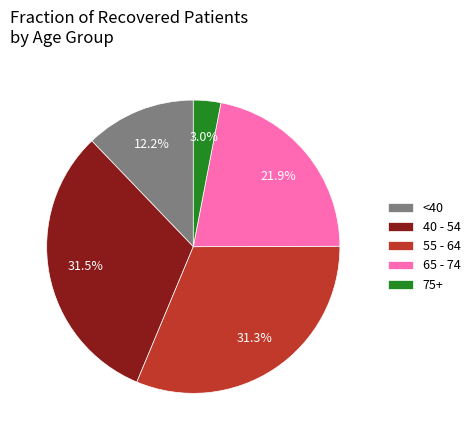

Combined, do 40 - 54 and 55 - 64 account for over 50%?

Yes